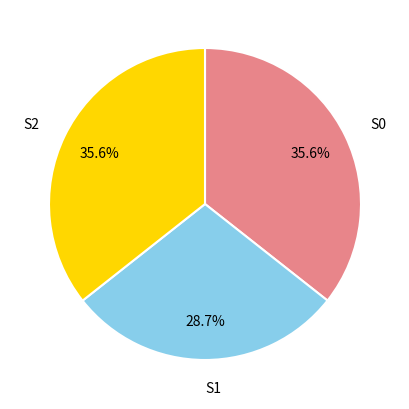

Is there any slice that represents more than half of the pie?

No